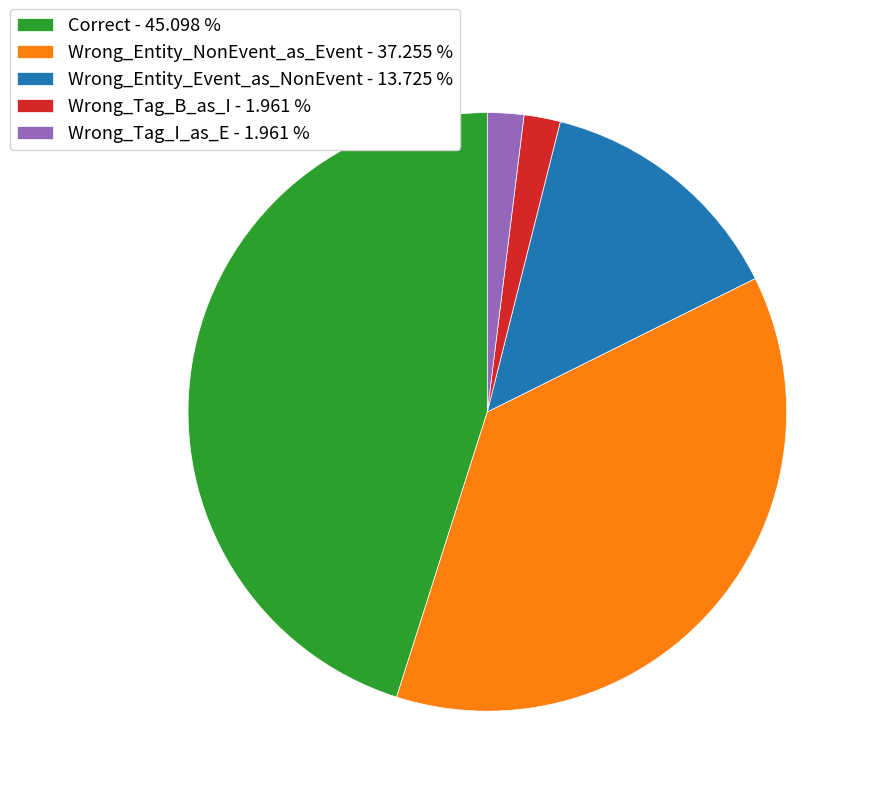

How many slices are in this pie chart?

5